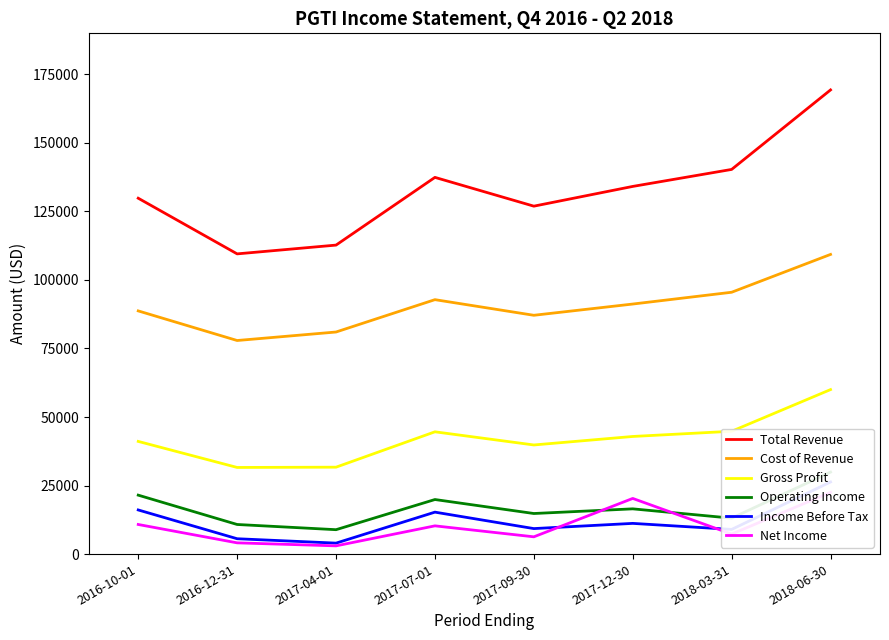

Between 2017-12-30 and 2018-03-31, which is larger?

2018-03-31